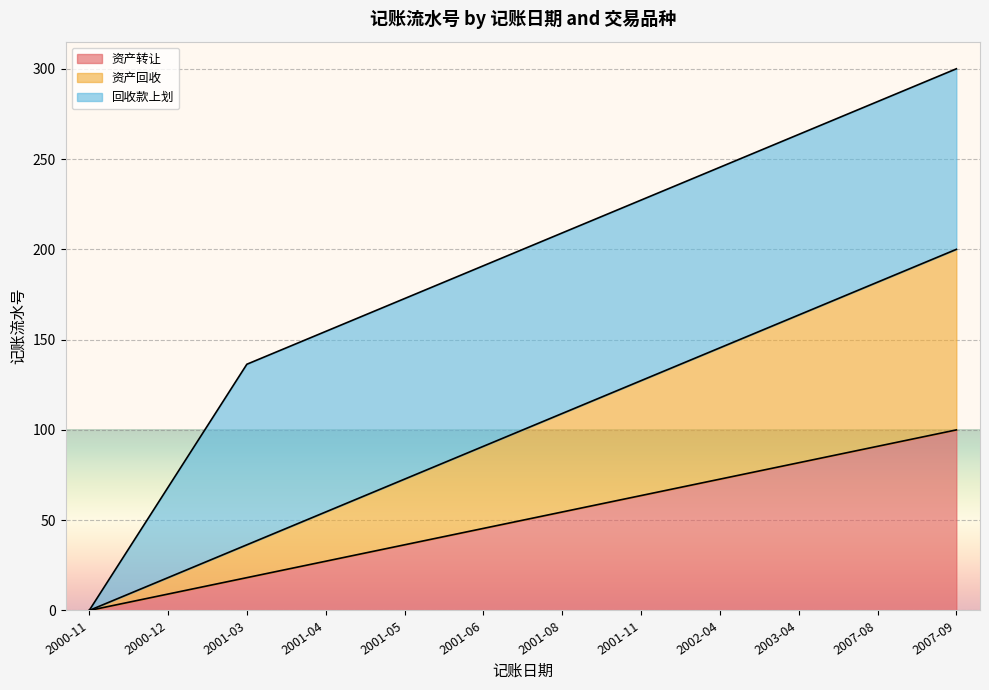

What is the label of the 10th point from the right?

2001-03